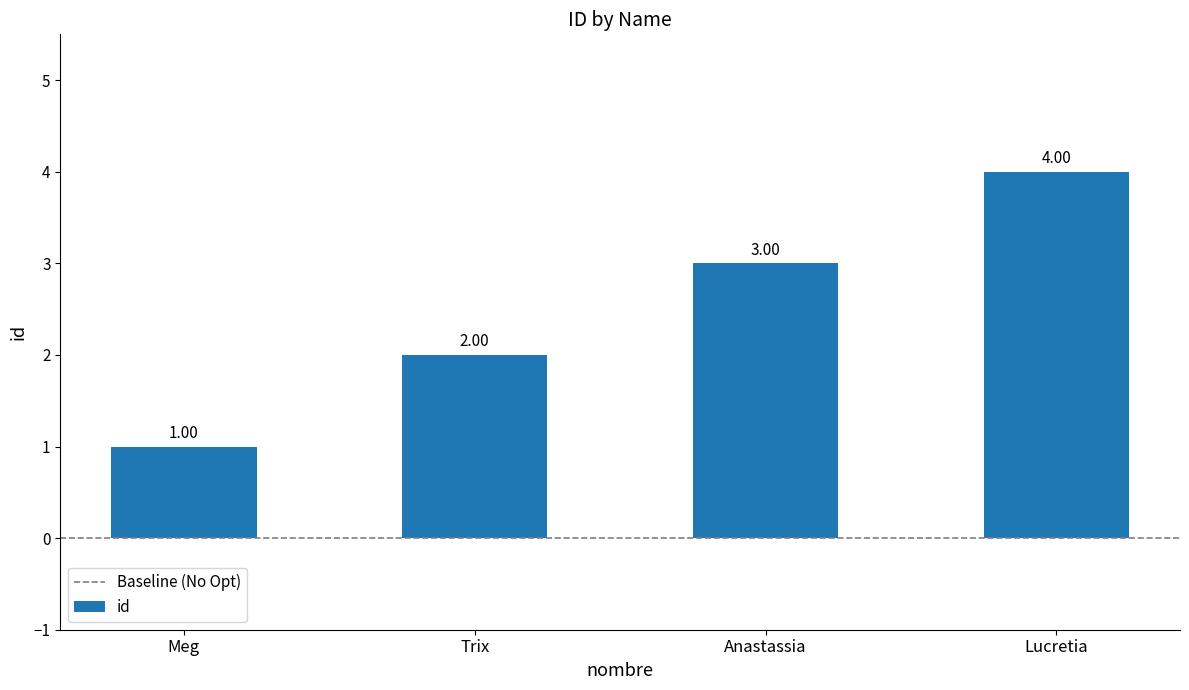

Are the bars horizontal?

No